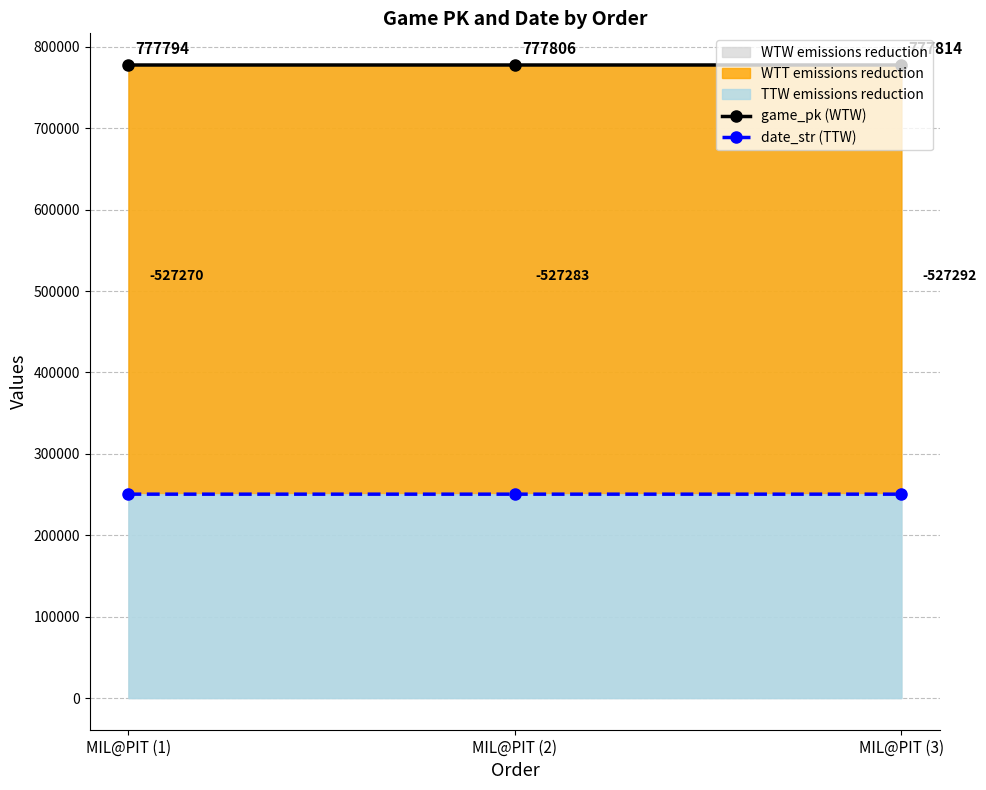

At MIL@PIT (3), list the series in order from largest to smallest.

game_pk (WTW), date_str (TTW)